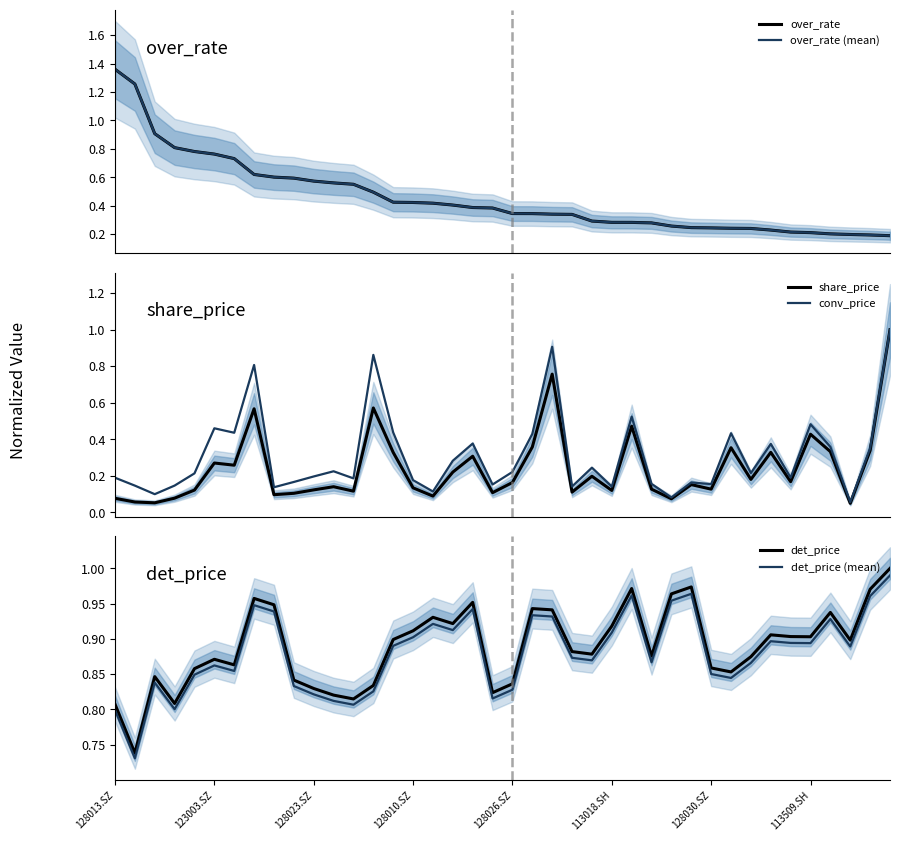

After their last crossing, which series has the higher values: over_rate or det_price?

det_price